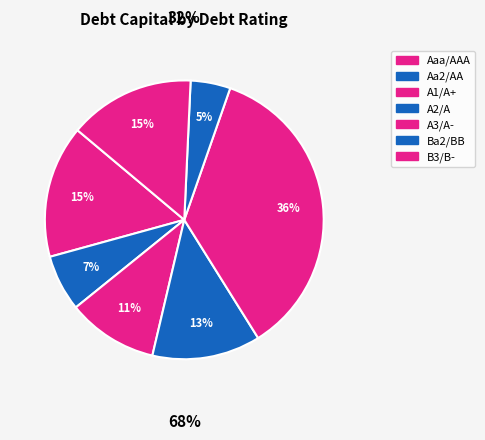

How many slices are in this pie chart?

7